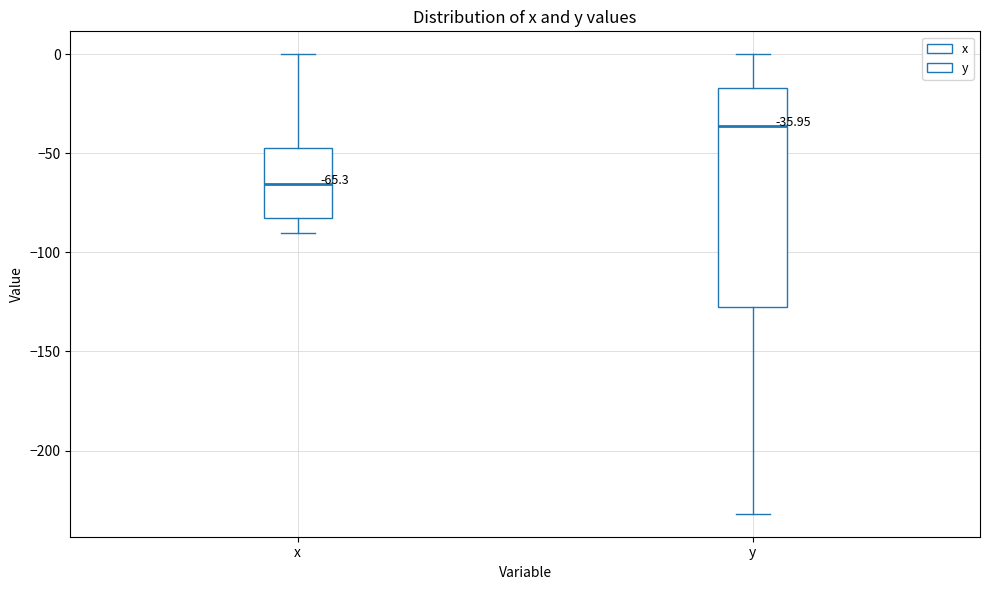

Comparing the boxes themselves (not the whiskers), which one is the tallest?

y